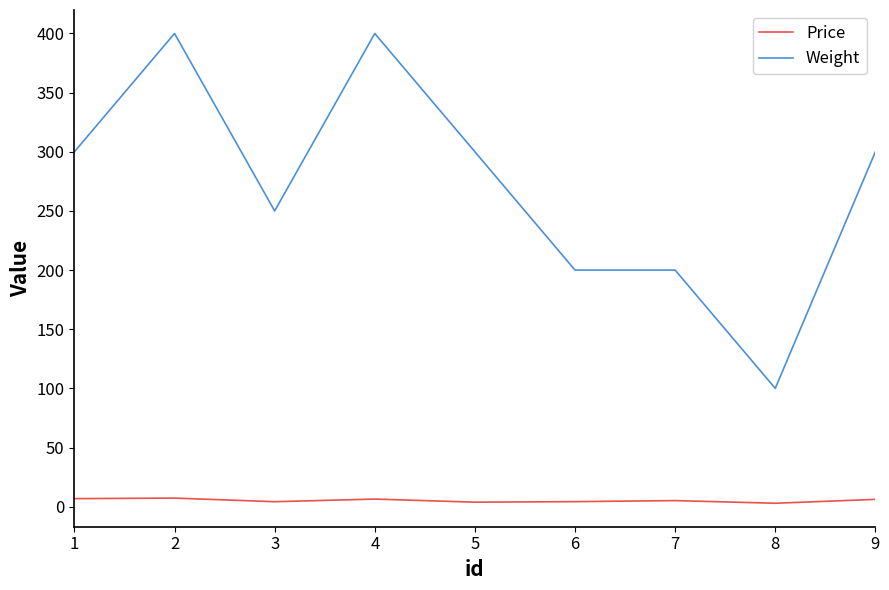

What is the highest value of the Weight series?

400.0